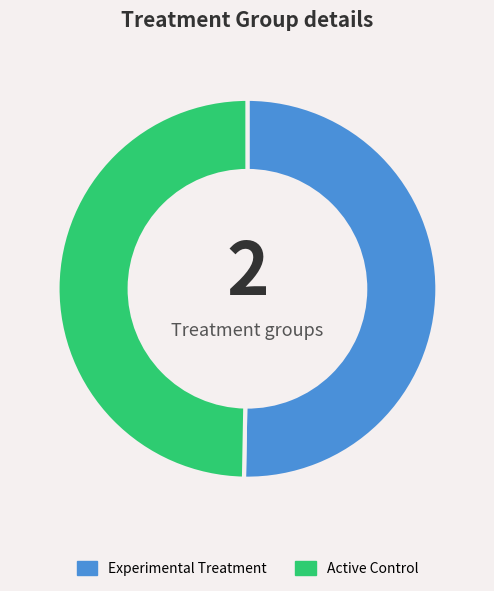

The Experimental Treatment slice represents 44% of the pie. True or false?

False